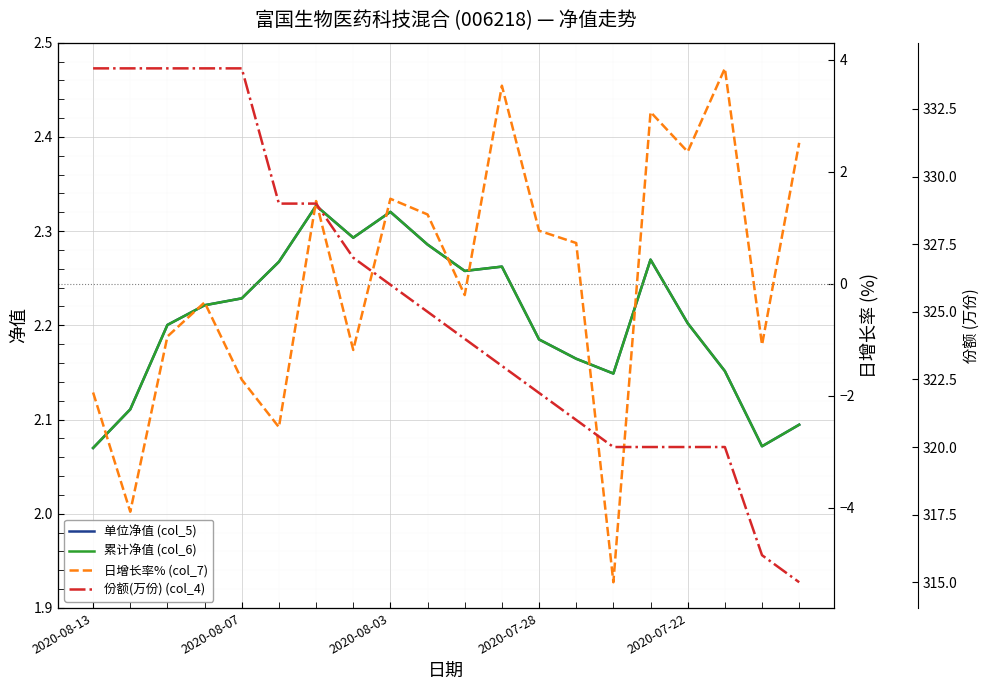

What is the difference between the maximum and minimum values in the 累计净值 (col_6) series?

0.3